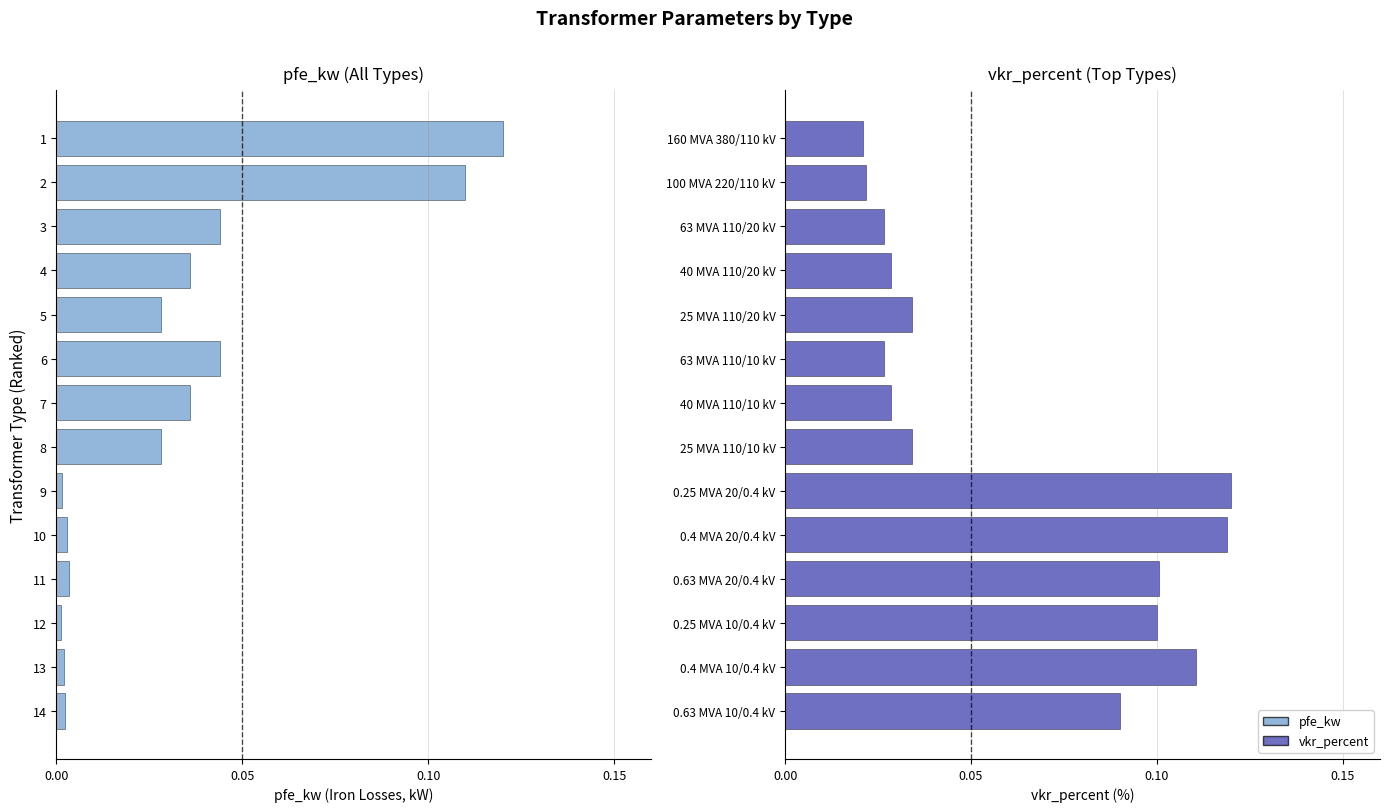

List the series in order of their peak value, highest first.

pfe_kw, vkr_percent